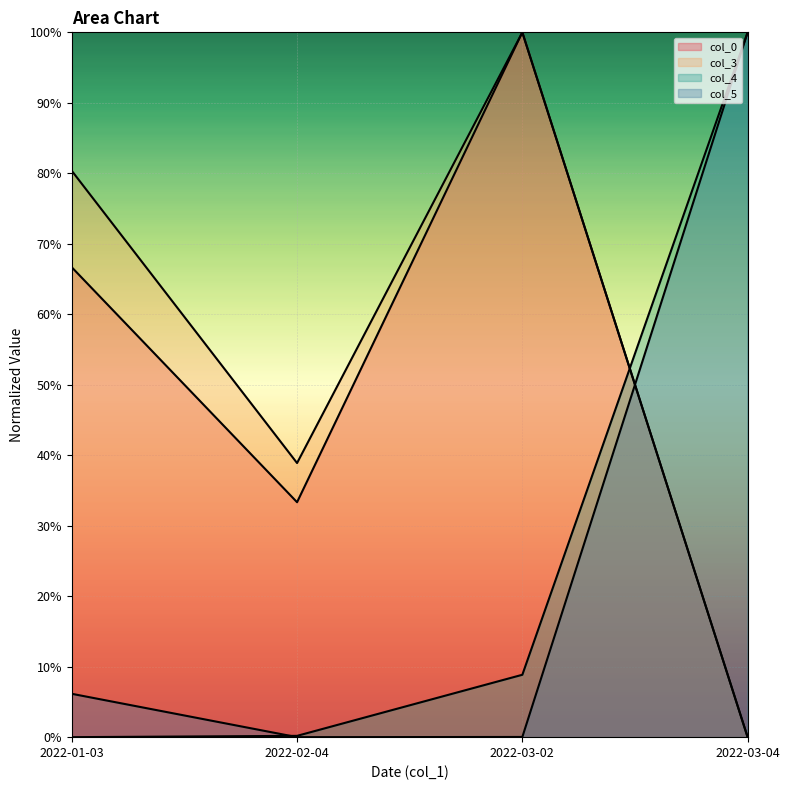

Read the col_3 value at 2022-01-03.

80.4